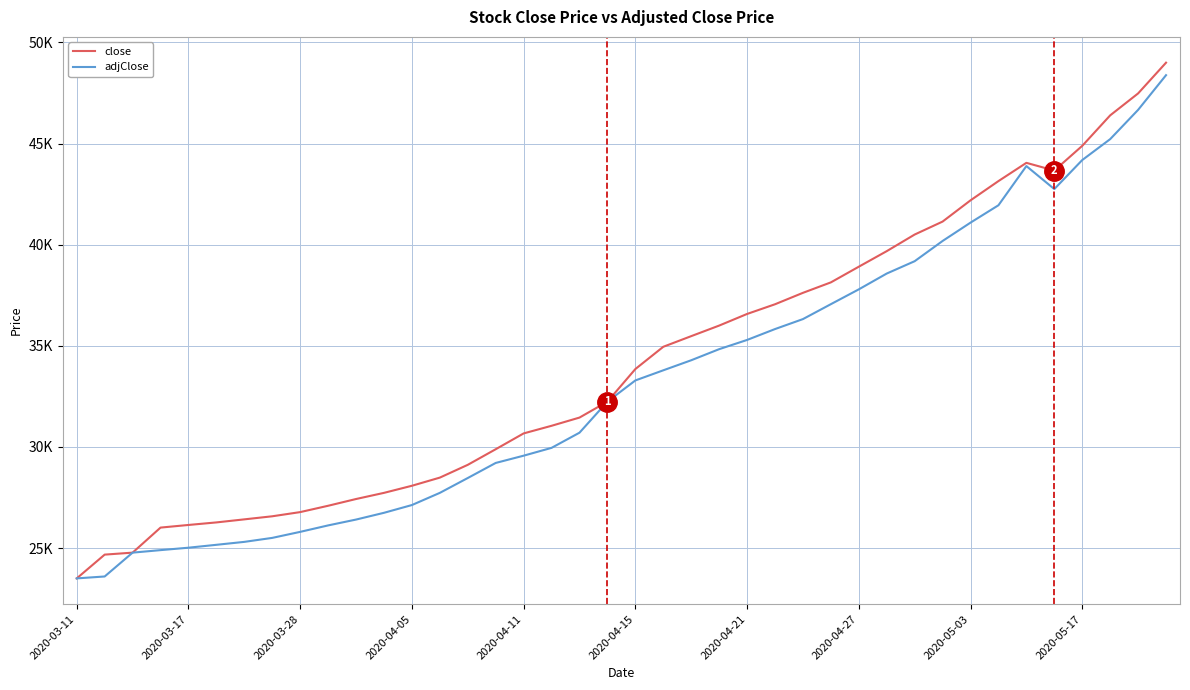

What are all the series names shown in the legend?

close, adjClose